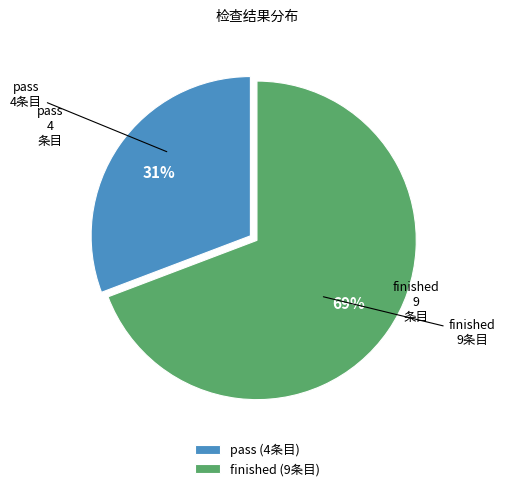

True or false: finished (9条目) accounts for 62% of the total.

False